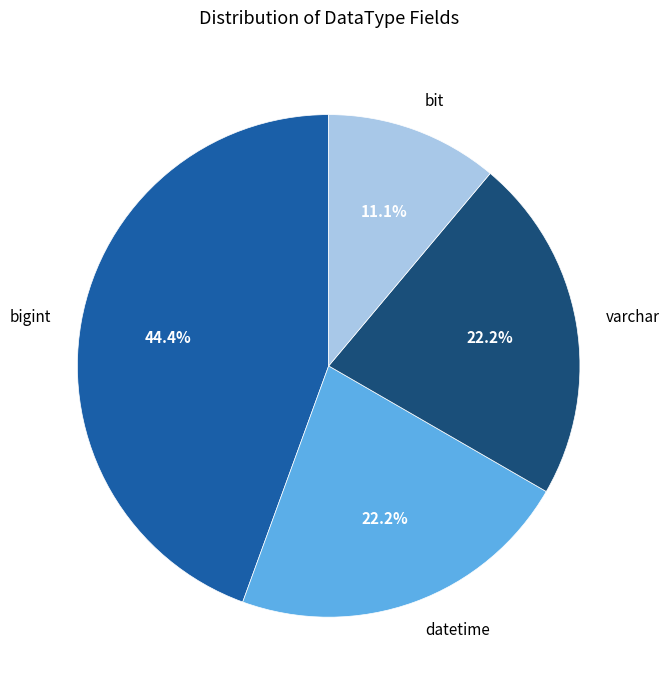

Do varchar and bigint together represent more than half of the pie?

Yes